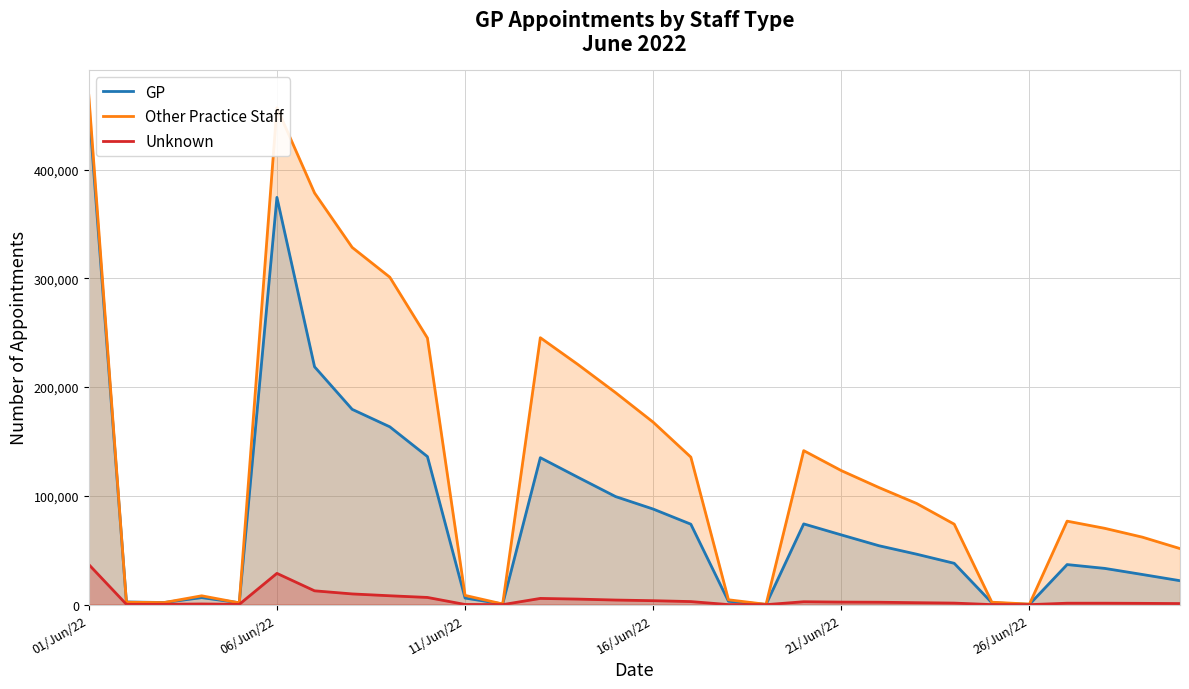

How many lines are shown in the chart?

3